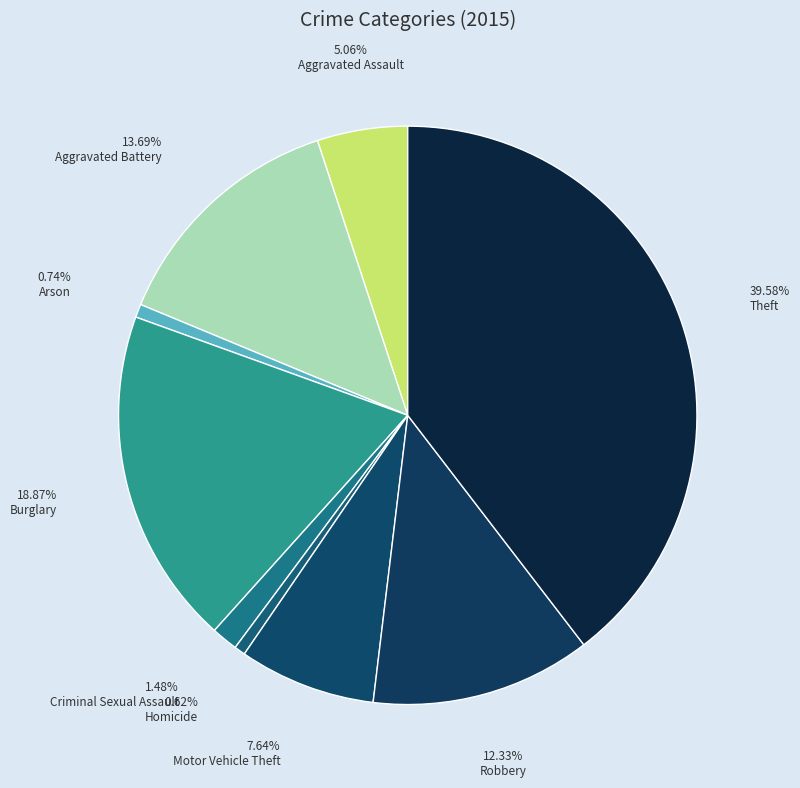

Which category has the biggest portion of the pie?

Theft